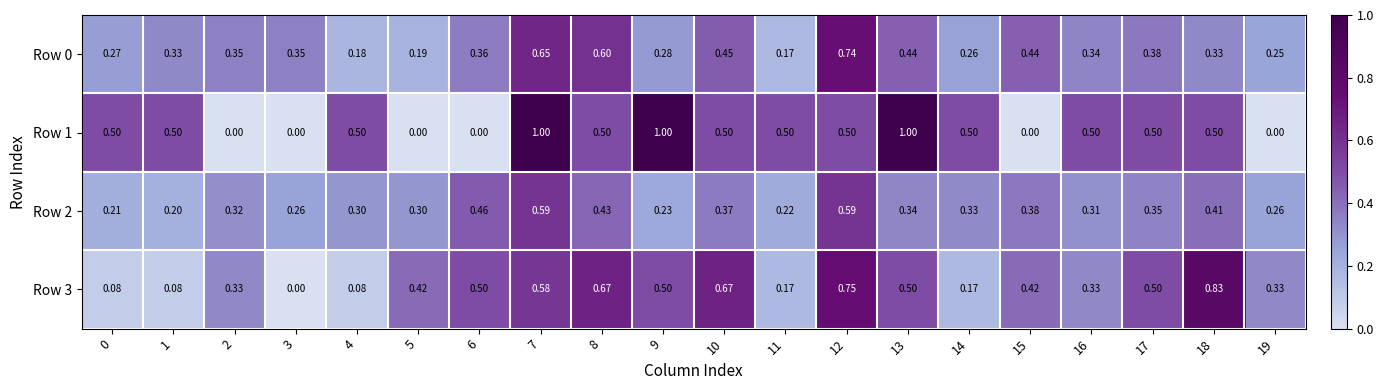

Is the value of Row 3 at 15 greater than the value of Row 1 at 18?

No